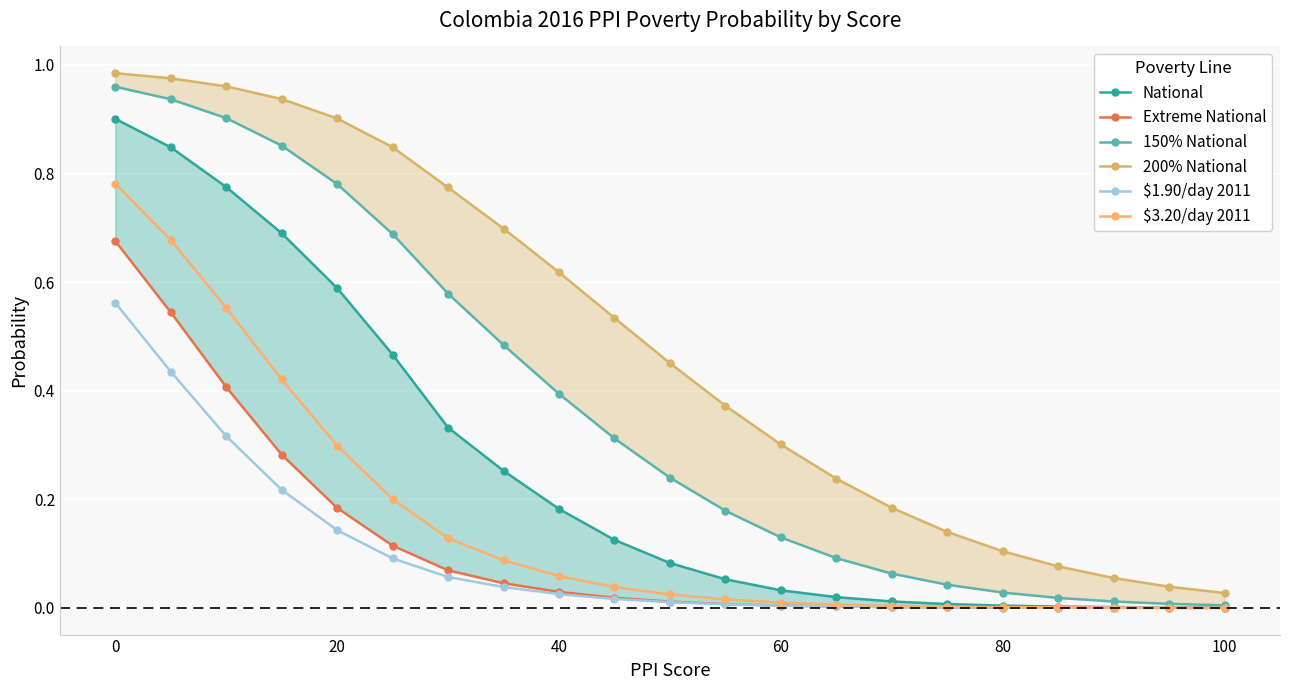

Is it true that $3.20/day 2011 equals 0.4 at 20?

False